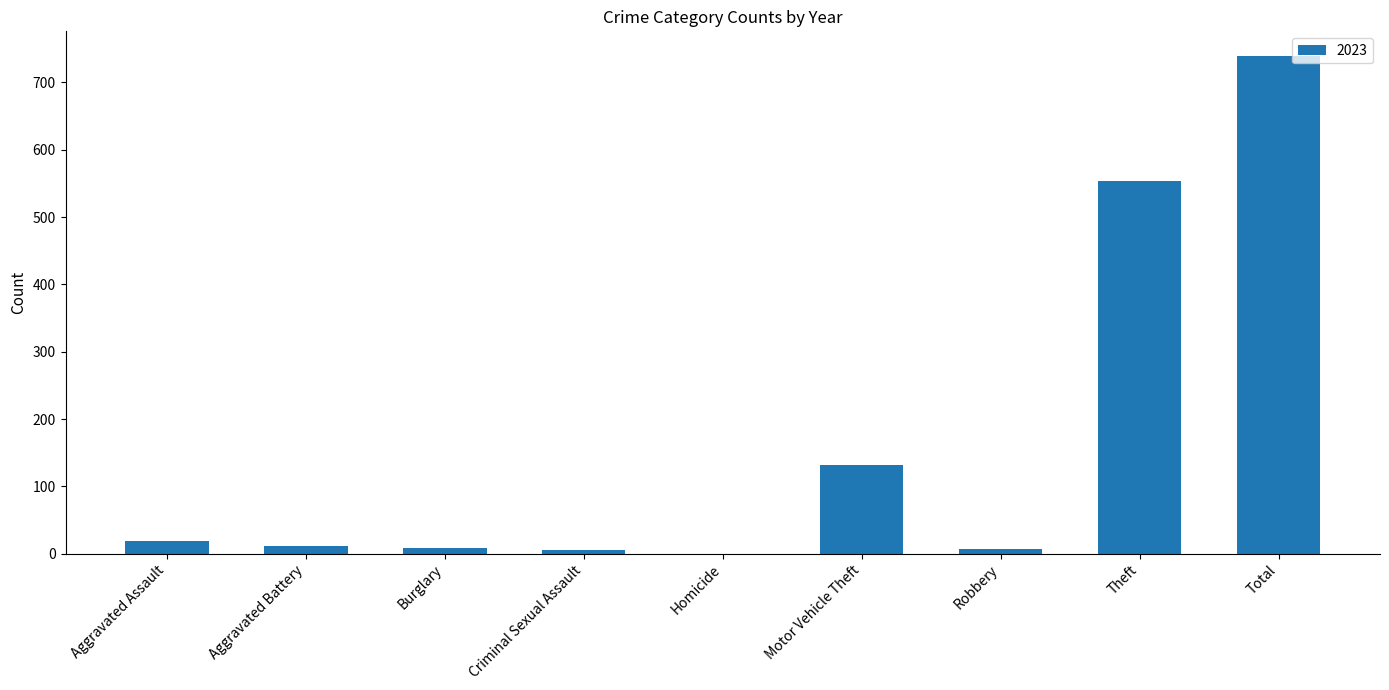

What is the sum of all values?

1475